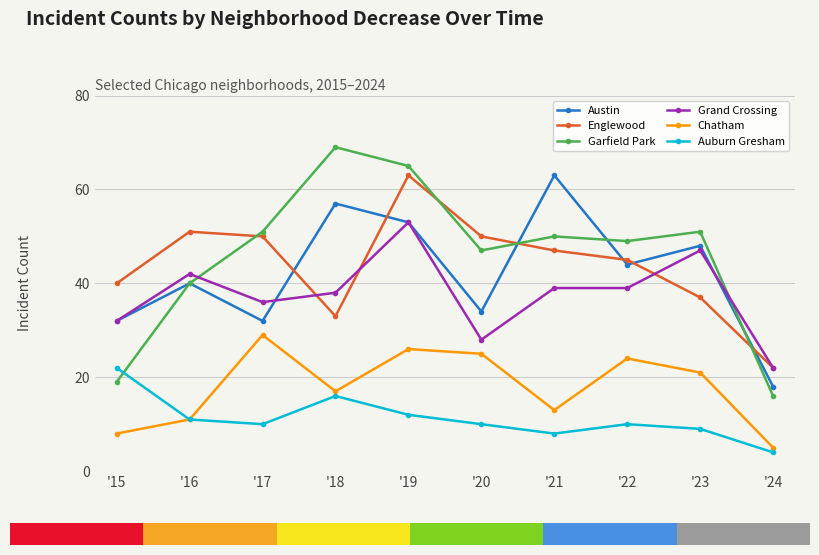

Read the Grand Crossing value at '18.

38